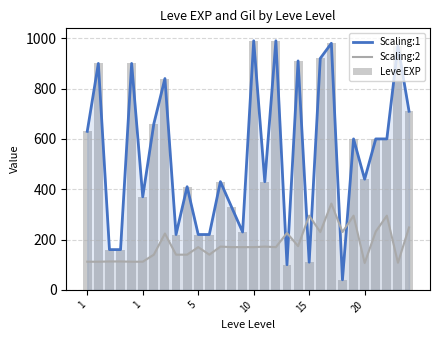

Rank the series by their maximum value, from lowest to highest.

Scaling:2, Scaling:1, Leve EXP